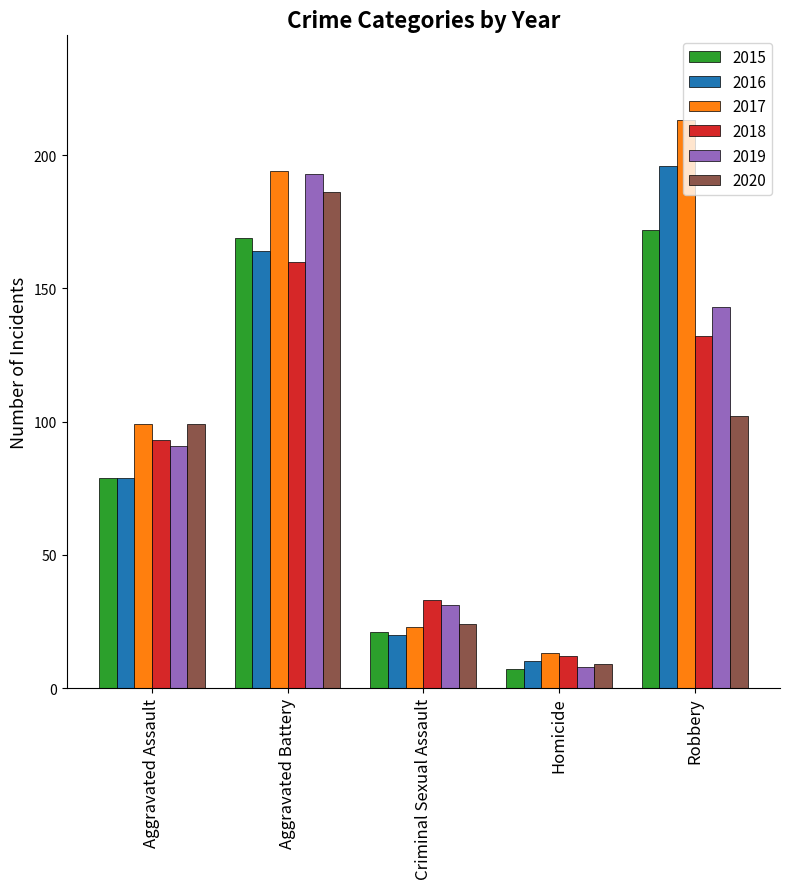

What position from the left is Aggravated Assault?

1